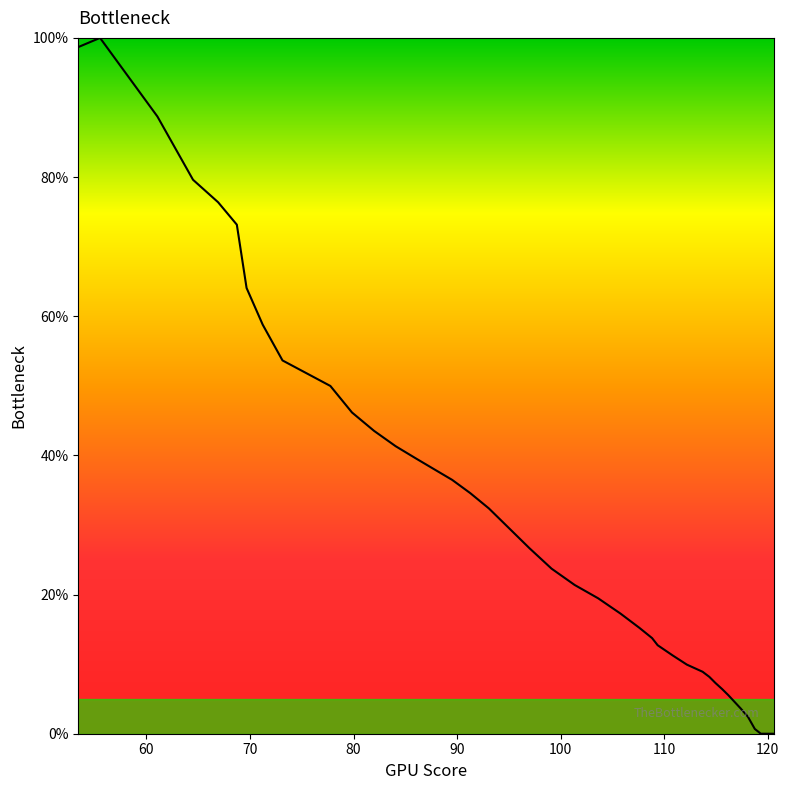

What is the maximum value shown in the chart?

100.0